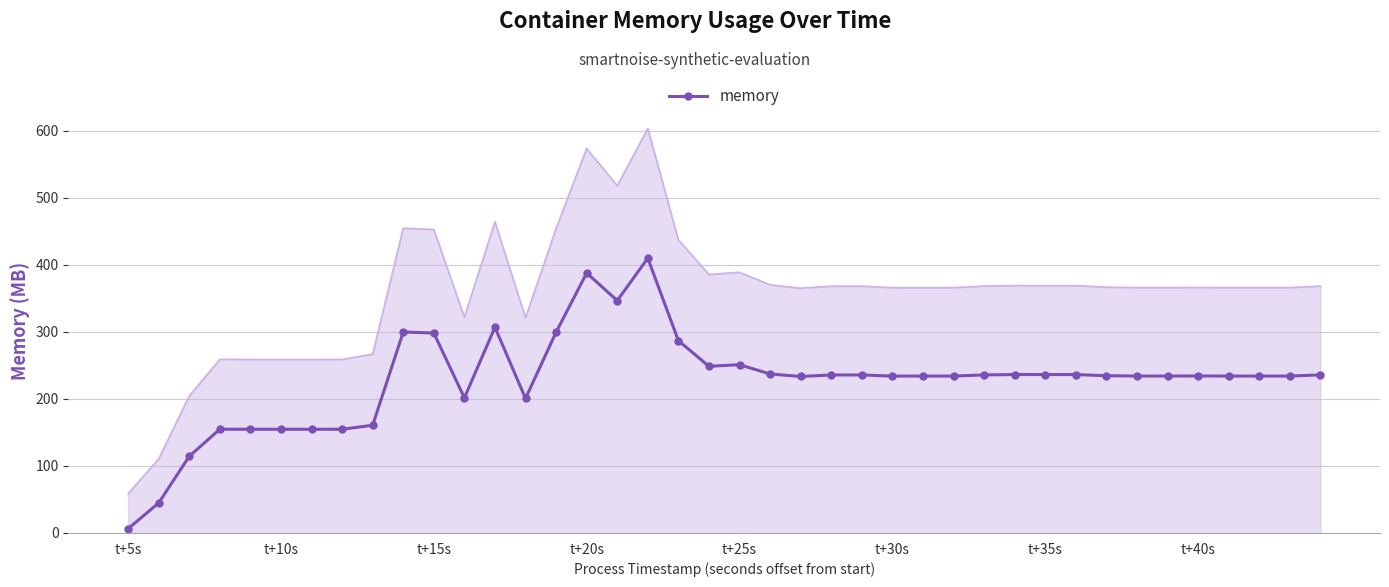

How many lines are shown in the chart?

1